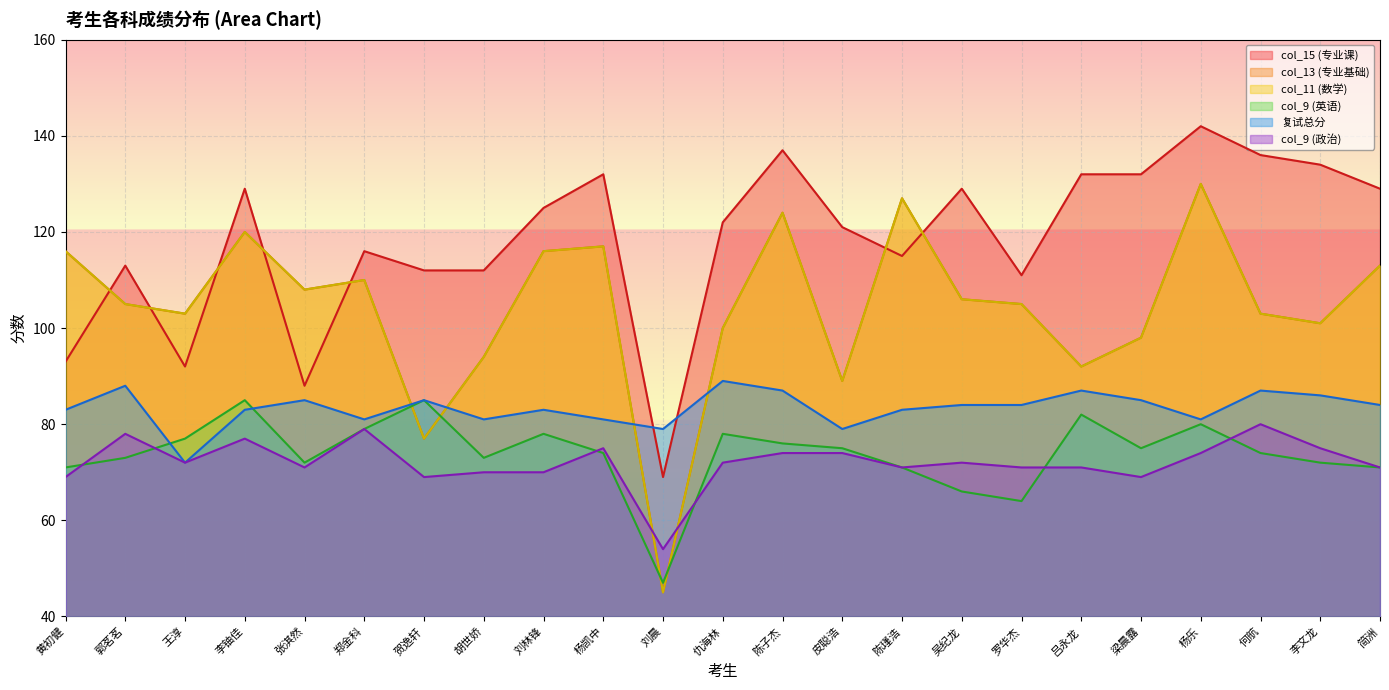

How many series are shown in this chart?

6